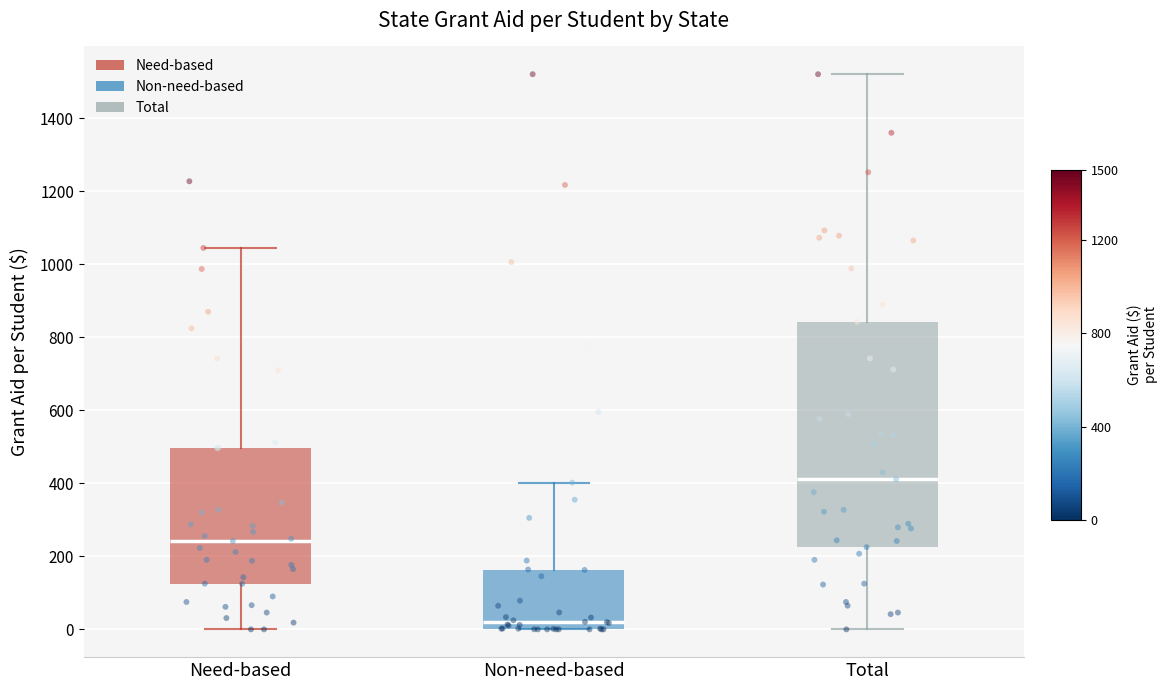

Which box is the tallest, from its lower edge to its upper edge?

Total